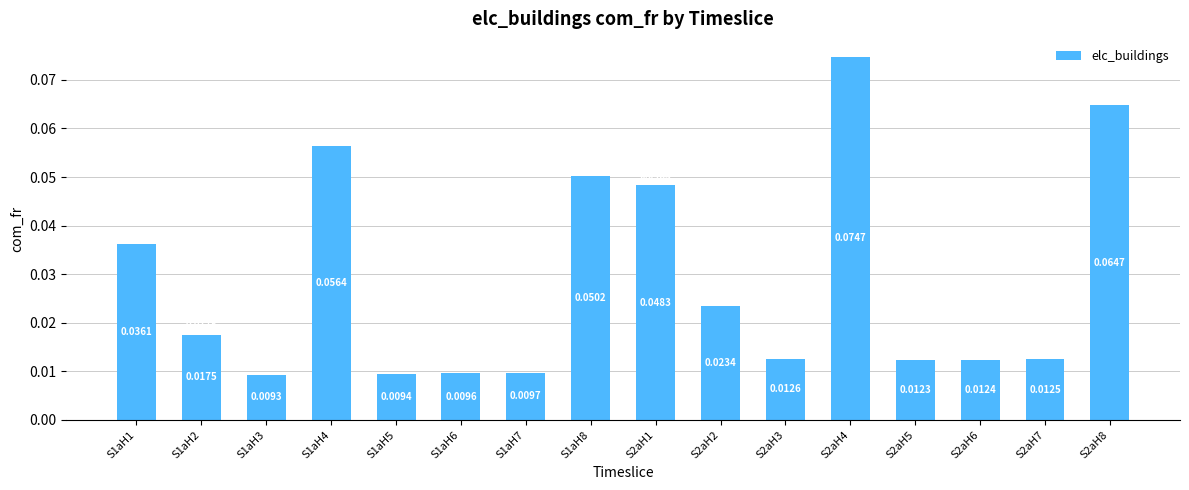

List the labels in order of value, smallest first.

S1aH3, S1aH5, S1aH6, S1aH7, S2aH5, S2aH6, S2aH7, S2aH3, S1aH2, S2aH2, S1aH1, S2aH1, S1aH8, S1aH4, S2aH8, S2aH4